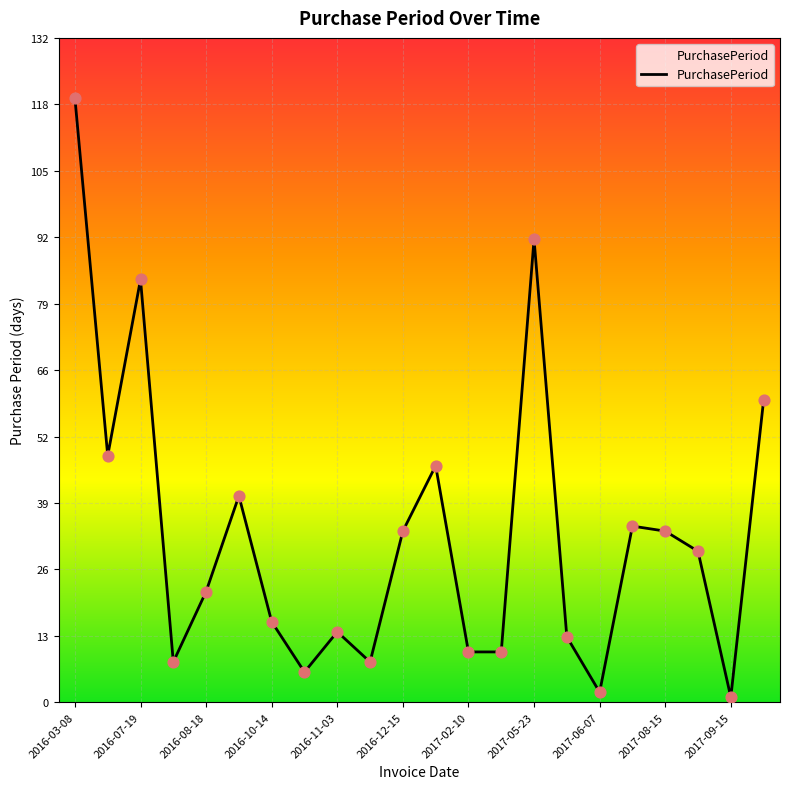

What is the greatest value displayed?

120